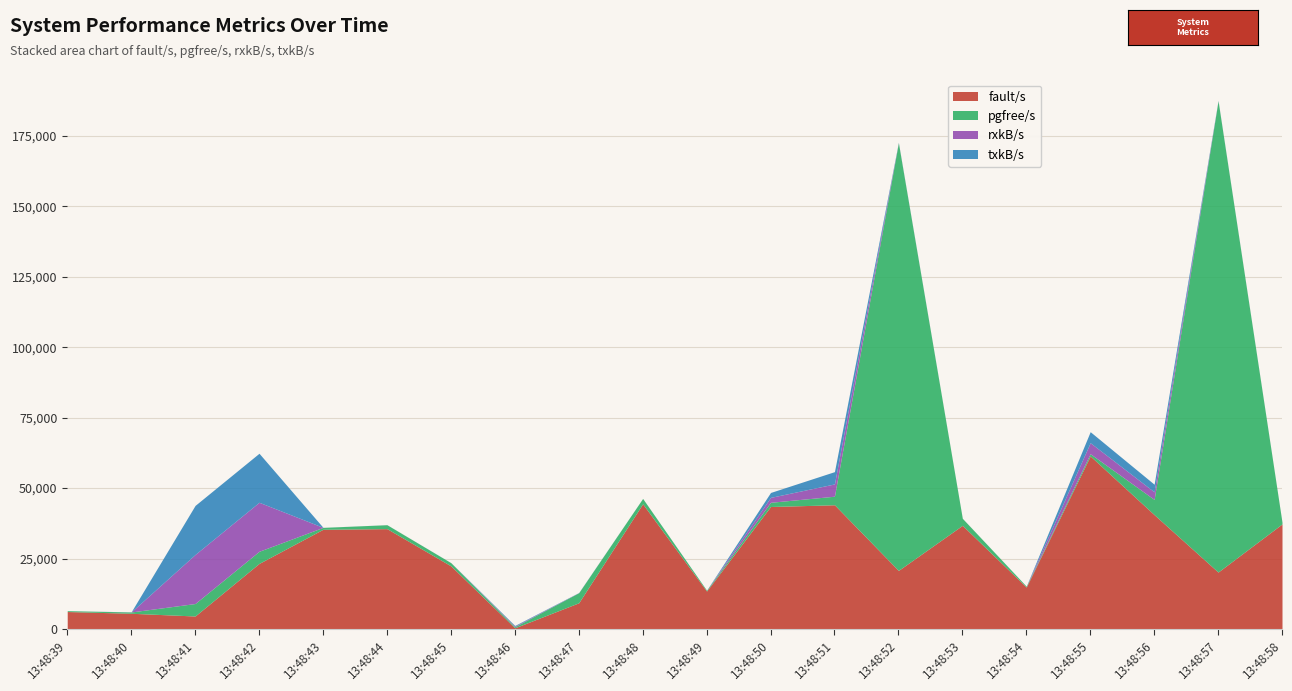

At which category does pgfree/s reach its first local peak?

13:48:41